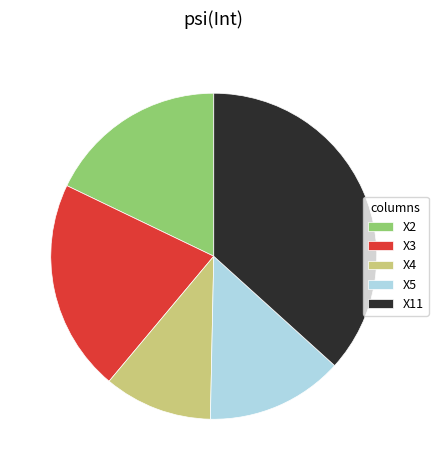

Do X4 and X5 together represent more than half of the pie?

No